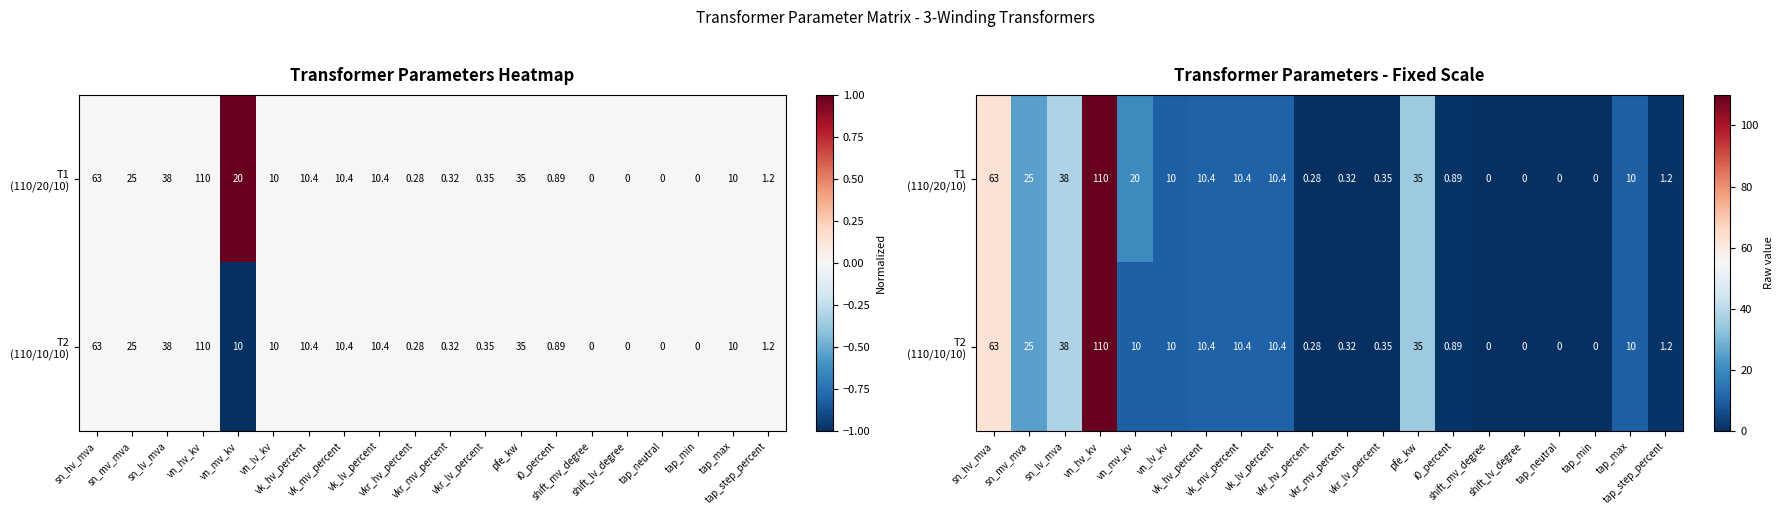

The T1 (110/20/10) series shows 20.0 at vn_mv_kv. True or false?

True